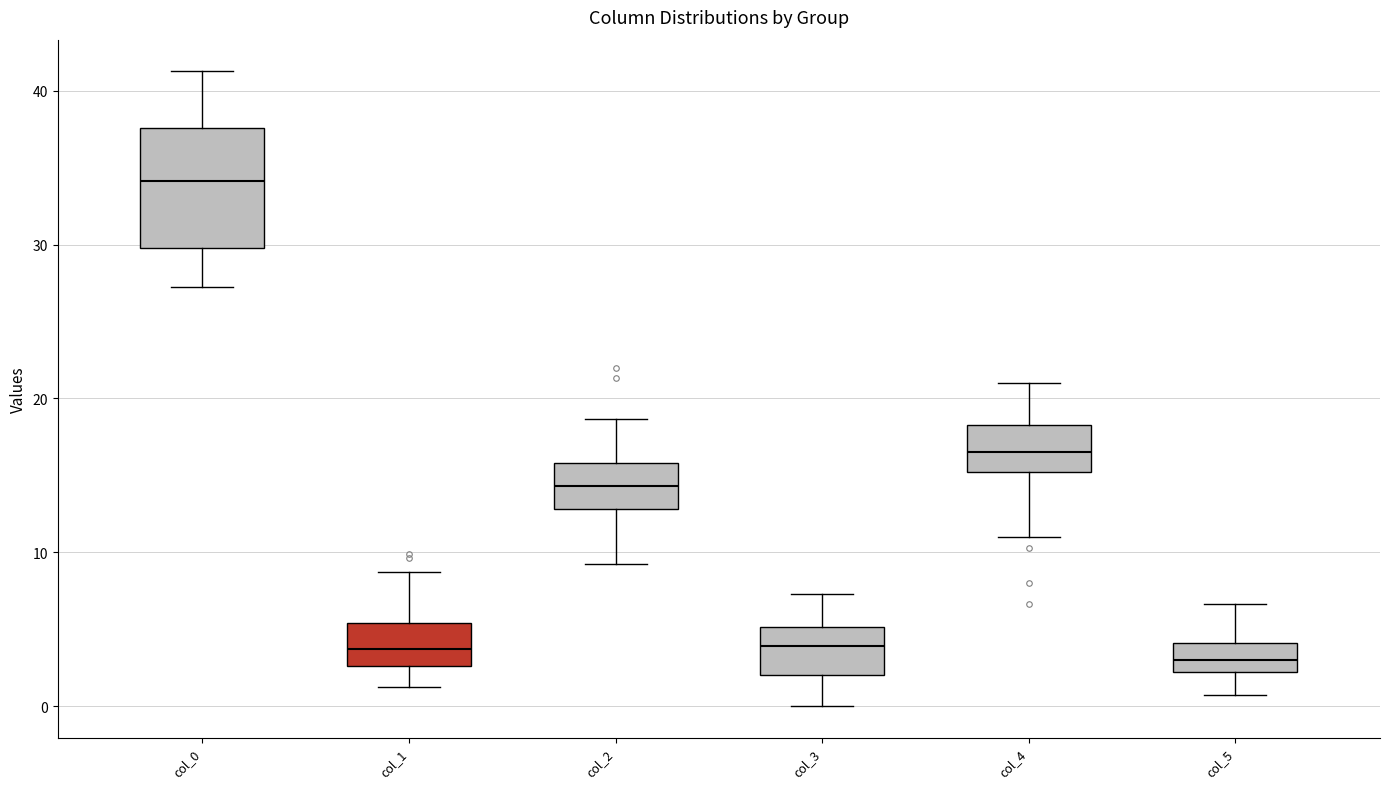

Reading left to right, read every box against the y-axis: the position of its median line, the range the box covers, and the ends of its whiskers. The values are not printed on the chart, so give them approximately, as read against the axis.

col_0: median 34, box 30 to 38, whiskers 27 to 41
col_1: median 4, box 3 to 5, whiskers 1 to 9
col_2: median 14, box 13 to 16, whiskers 9 to 19
col_3: median 4, box 2 to 5, whiskers 0 to 7
col_4: median 17, box 15 to 18, whiskers 11 to 21
col_5: median 3, box 2 to 4, whiskers 1 to 7